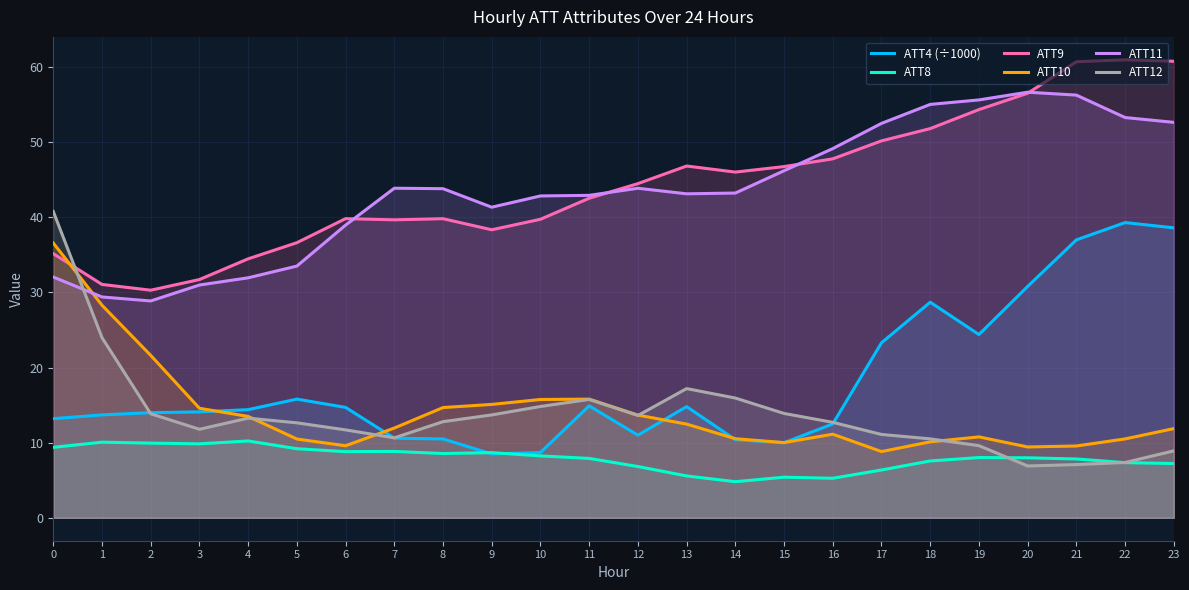

Reading right to left, transcribe all the data shown in this chart.

ATT4 (÷1000): 38.6	39.3	37.0	30.8	24.4	28.7	23.3	12.5	10.0	10.4	14.8	11.0	14.9	8.7	8.5	10.5	10.6	14.7	15.8	14.4	14.1	14.0	13.7	13.2
ATT8: 7.2	7.3	7.8	8.0	8.0	7.6	6.4	5.3	5.4	4.8	5.6	6.8	7.9	8.2	8.7	8.6	8.8	8.8	9.2	10.2	9.8	9.9	10.1	9.4
ATT9: 60.8	61.0	60.7	56.5	54.3	51.8	50.2	47.8	46.8	46.0	46.8	44.5	42.5	39.7	38.3	39.8	39.7	39.8	36.6	34.5	31.7	30.3	31.1	35.2
ATT10: 11.9	10.5	9.6	9.4	10.8	10.1	8.8	11.1	10.0	10.5	12.5	13.7	15.8	15.8	15.1	14.7	11.9	9.6	10.5	13.5	14.6	21.6	28.3	36.6
ATT11: 52.6	53.3	56.3	56.7	55.6	55.0	52.5	49.1	46.2	43.2	43.1	43.9	42.9	42.8	41.3	43.8	43.9	39.0	33.5	31.9	31.0	28.9	29.4	32.1
ATT12: 8.9	7.4	7.1	6.9	9.6	10.5	11.1	12.7	13.9	15.9	17.2	13.6	15.8	14.8	13.7	12.8	10.6	11.7	12.6	13.3	11.8	13.8	24.0	40.8